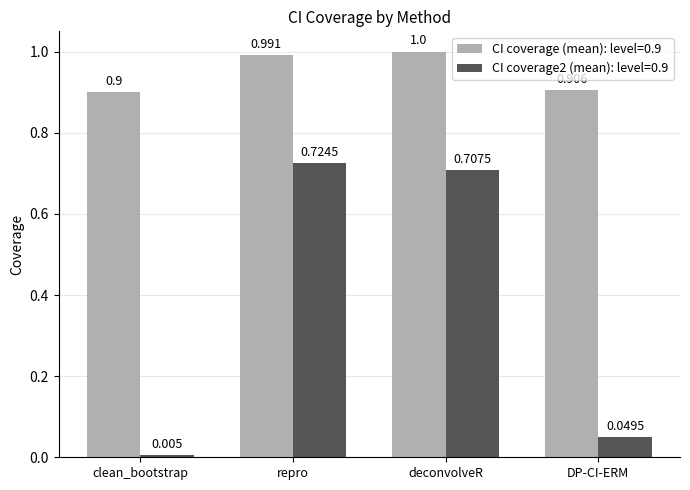

What is the total value across all series at deconvolveR?

1.7